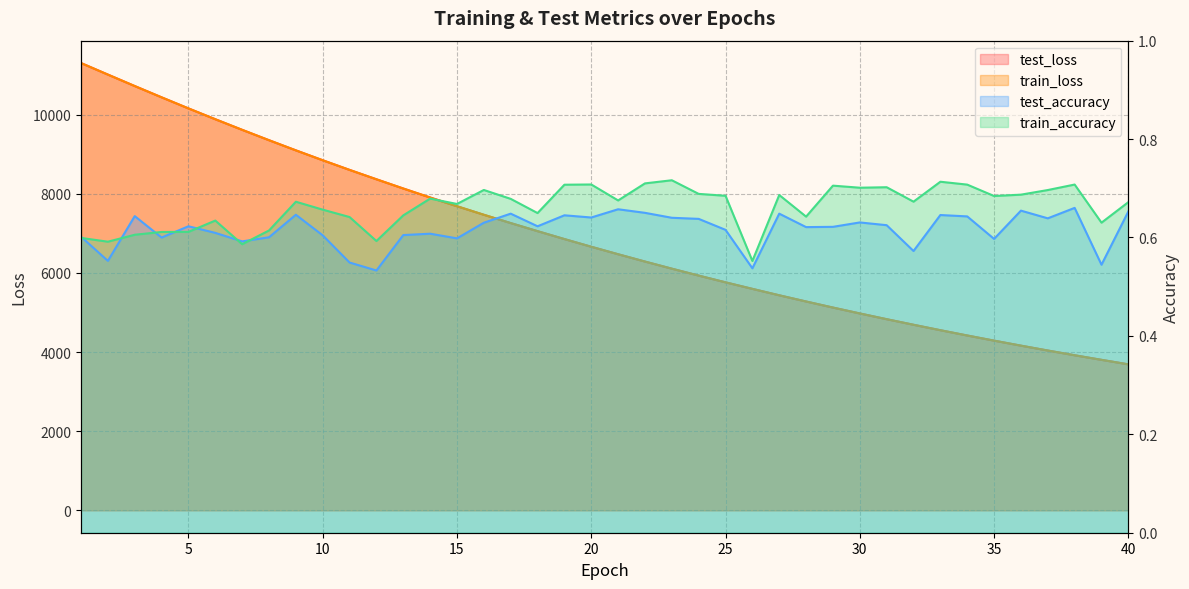

What is the value of the train_loss point at the 28th from the left?

5278.6